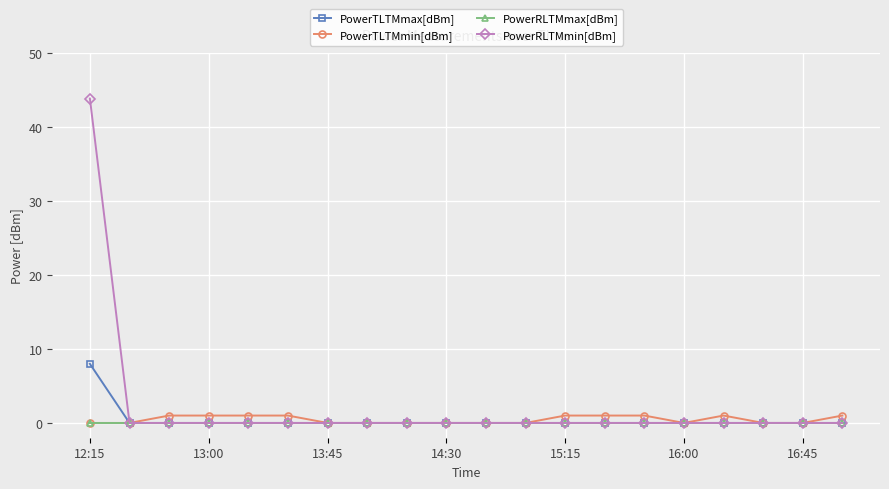

What is the maximum value shown in the chart?

43.9